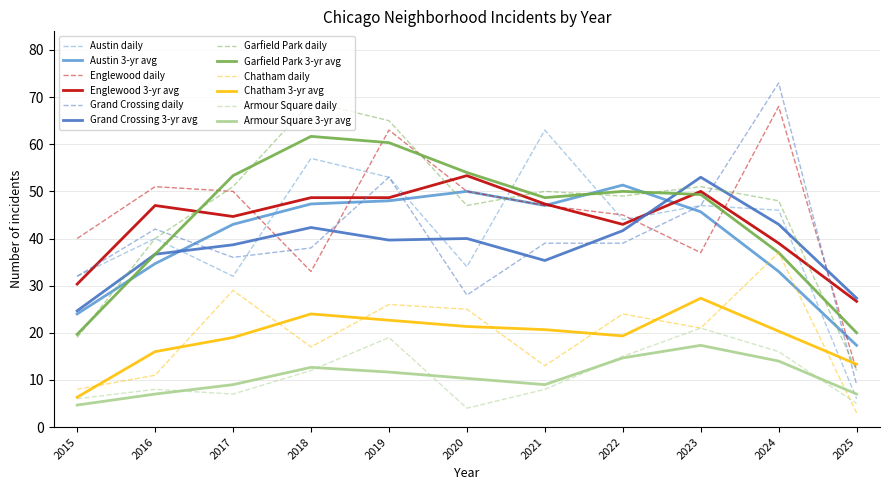

After their last crossing, which series has the higher values: Chatham 3-yr avg or Englewood daily?

Chatham 3-yr avg